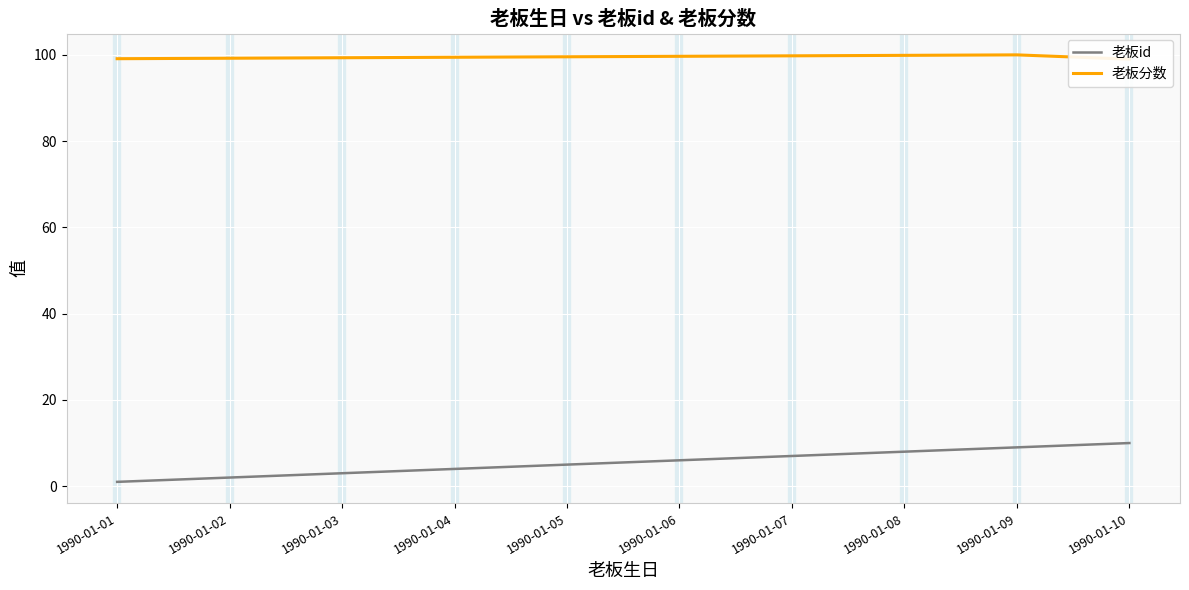

Reading right to left, what are all the values shown in this chart?

老板id: 10.0	9.0	8.0	7.0	6.0	5.0	4.0	3.0	2.0	1.0
老板分数: 99.0	100.0	99.9	99.8	99.7	99.6	99.4	99.3	99.2	99.1